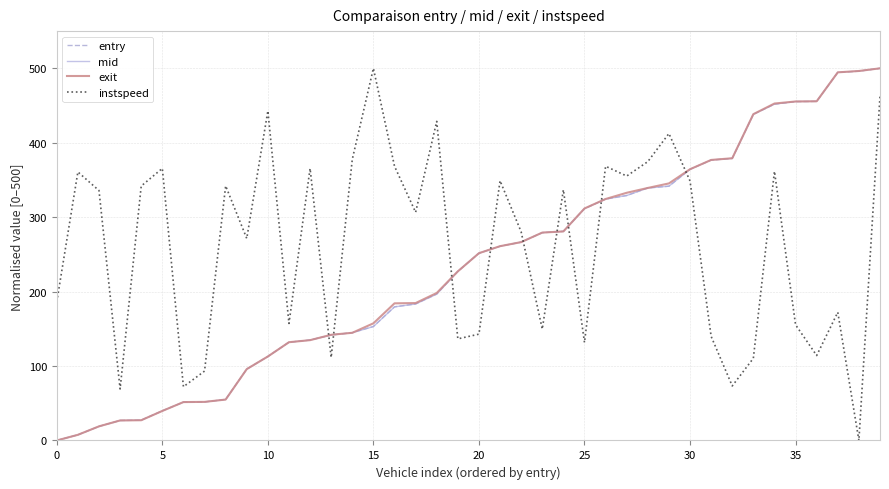

In instspeed, how many points are lower than both neighbors (excluding endpoints)?

13